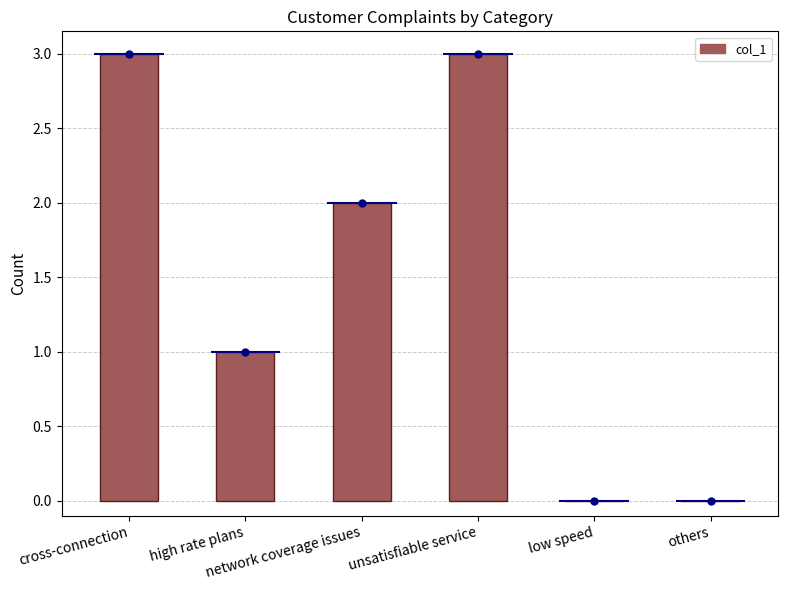

Read the value at unsatisfiable service.

3